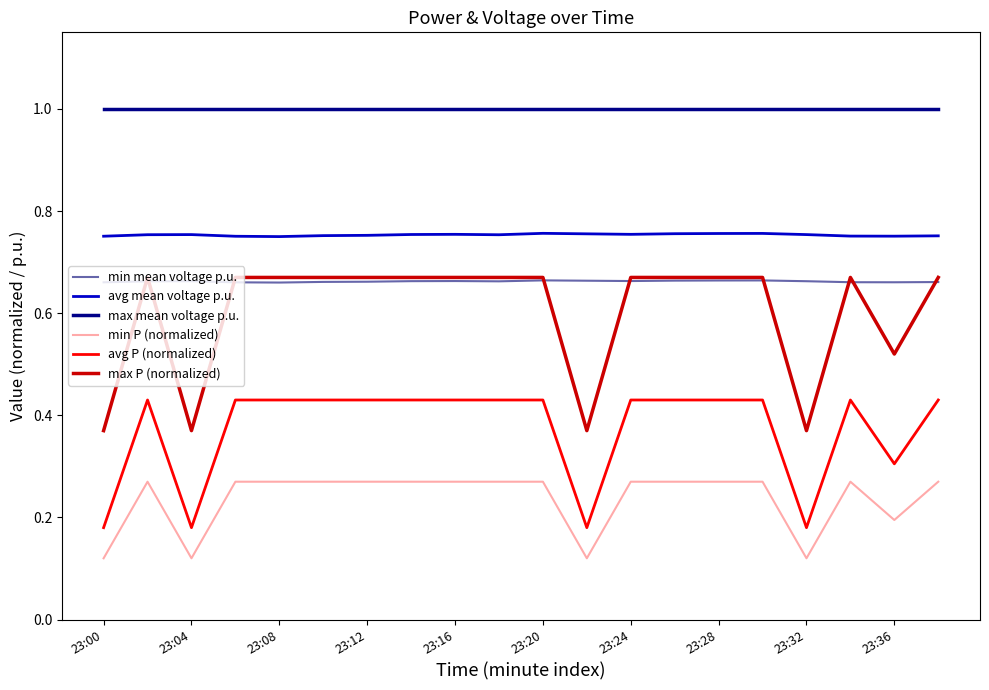

Which series has the largest total across all categories?

max mean voltage p.u.